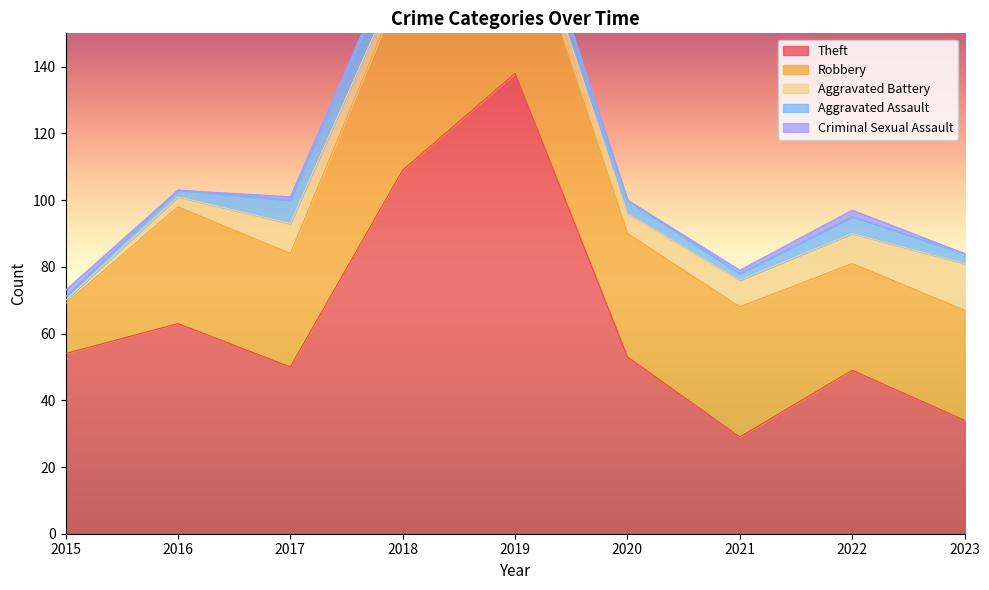

In Criminal Sexual Assault, how many points are higher than both neighbors (excluding endpoints)?

1